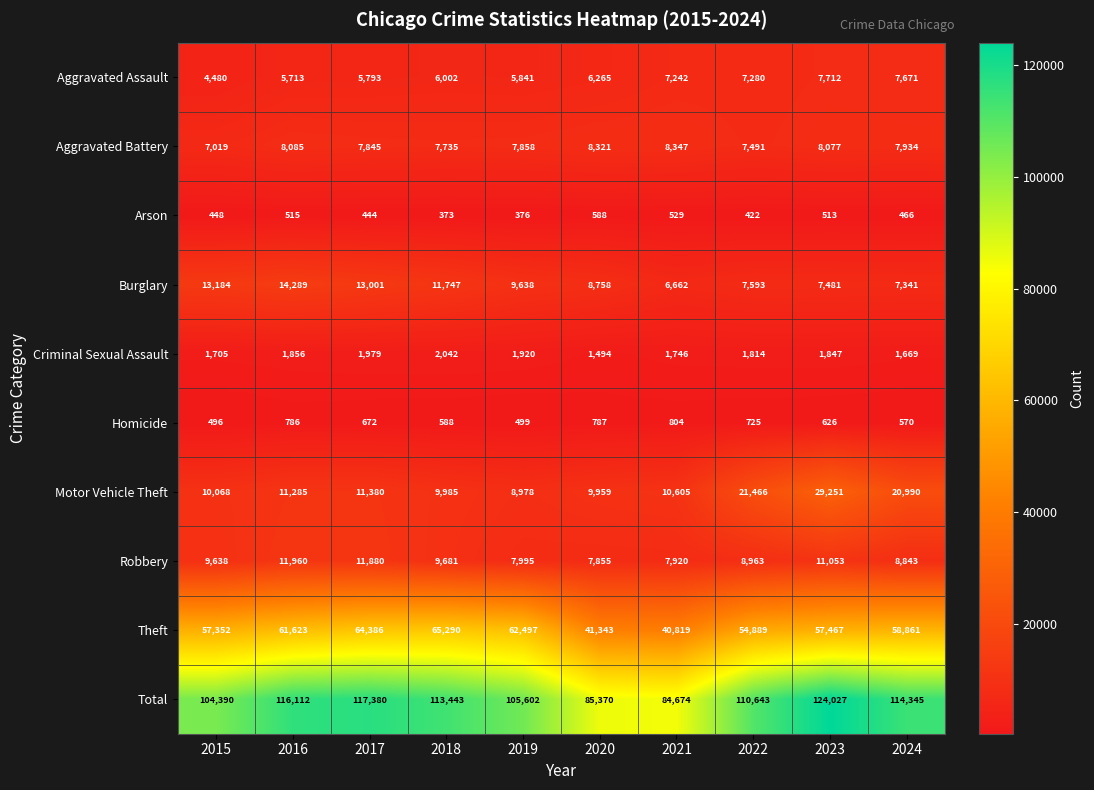

At how many categories does at least one series exceed 105502?

7